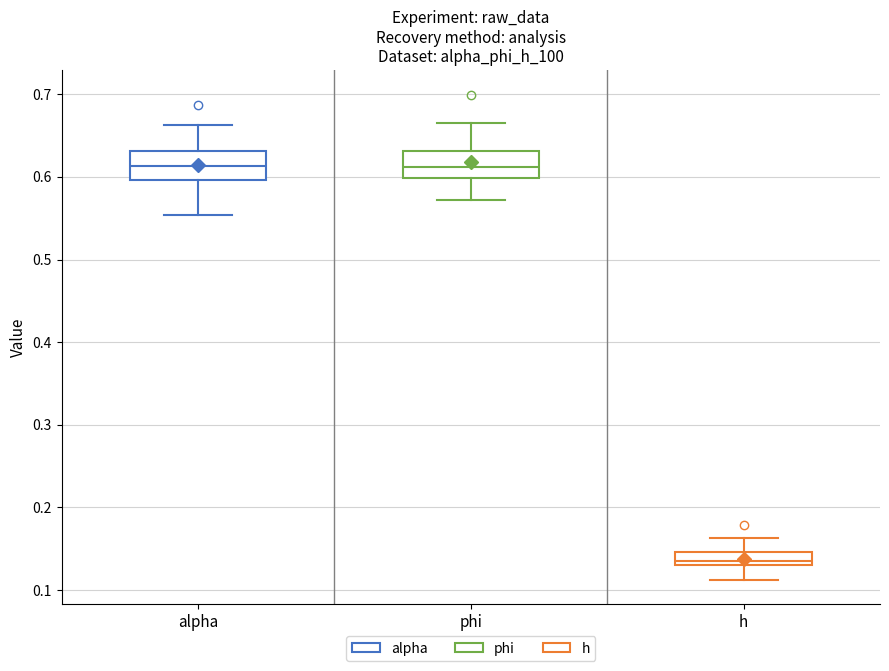

Reading left to right, read every box against the y-axis: the position of its median line, the range the box covers, and the ends of its whiskers. The values are not printed on the chart, so give them approximately, as read against the axis.

alpha: median 0.61, box 0.60 to 0.63, whiskers 0.55 to 0.66
phi: median 0.61, box 0.60 to 0.63, whiskers 0.57 to 0.66
h: median 0.14, box 0.13 to 0.15, whiskers 0.11 to 0.16